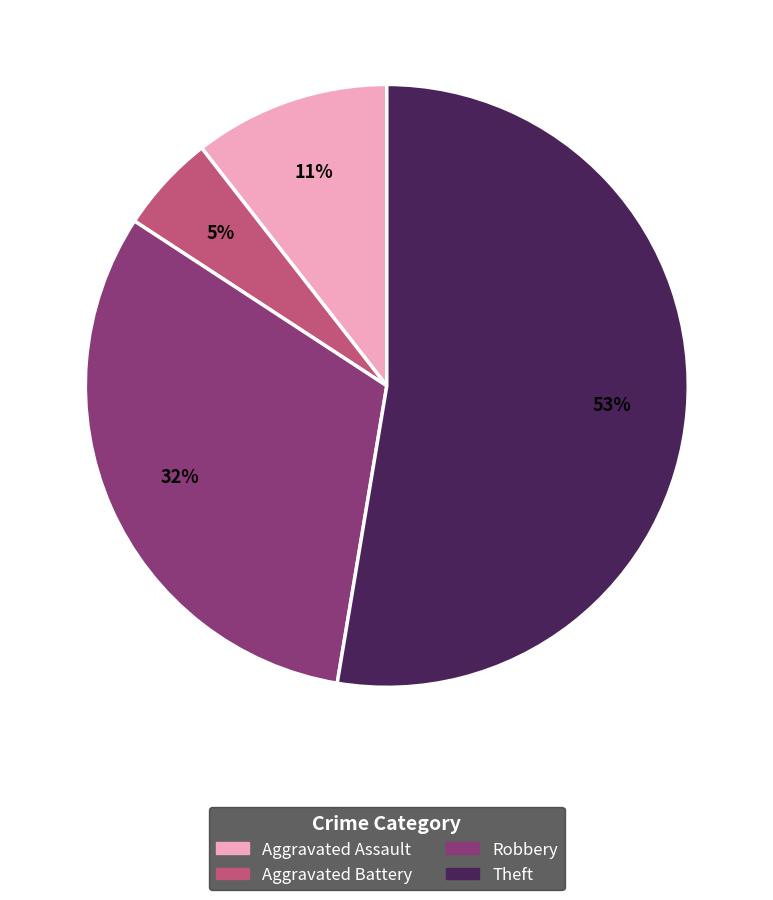

To the nearest percent, what portion does Robbery represent?

32%